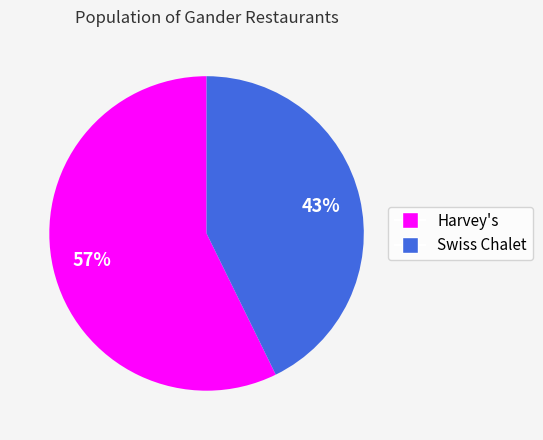

To the nearest percent, what percentage of the pie is Swiss Chalet?

43%